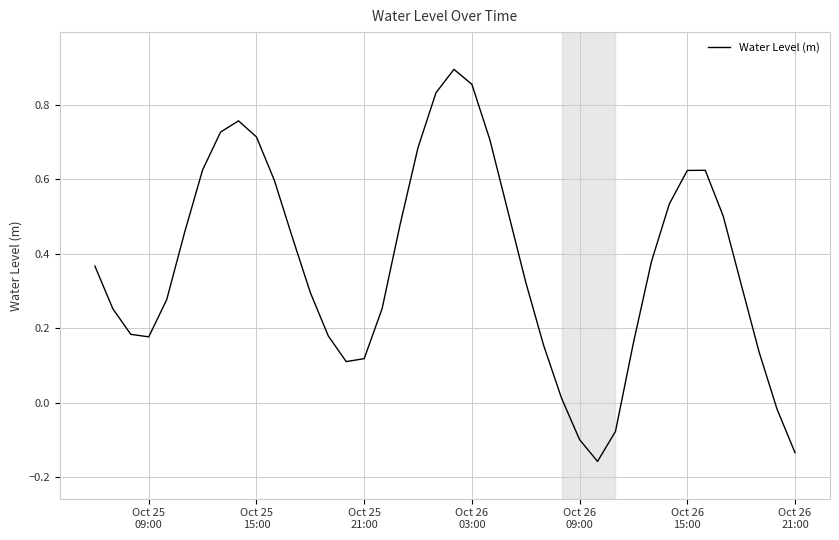

What is the difference between the maximum and minimum values?

1.1